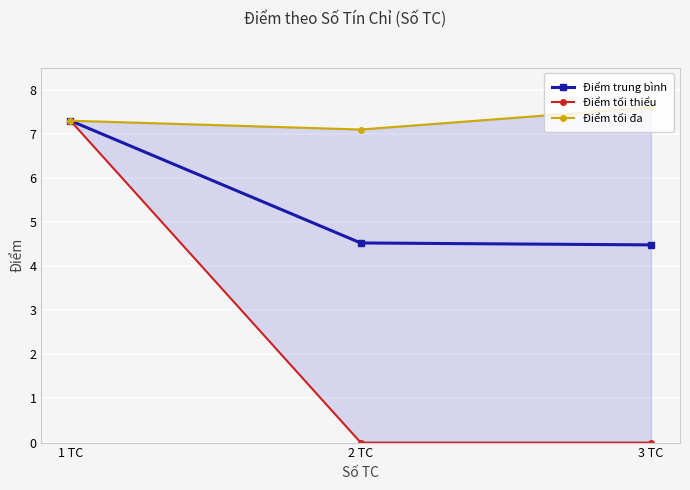

True or false: Điểm tối đa has a value of 7.1 at 2 TC.

True